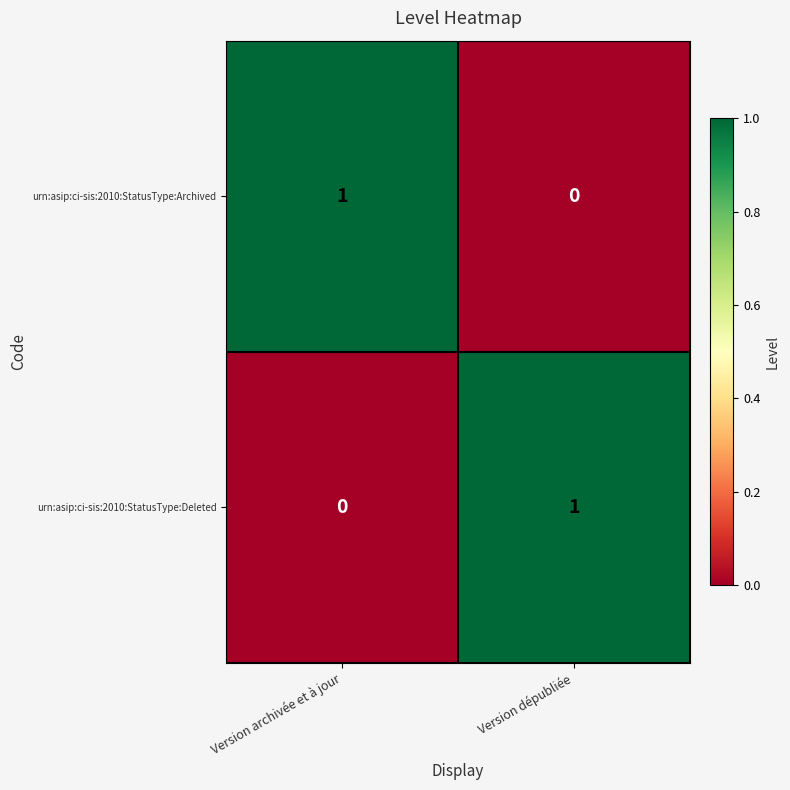

Reading left to right, list all the values displayed in this chart.

urn:asip:ci-sis:2010:StatusType:Archived: 1	0
urn:asip:ci-sis:2010:StatusType:Deleted: 0	1